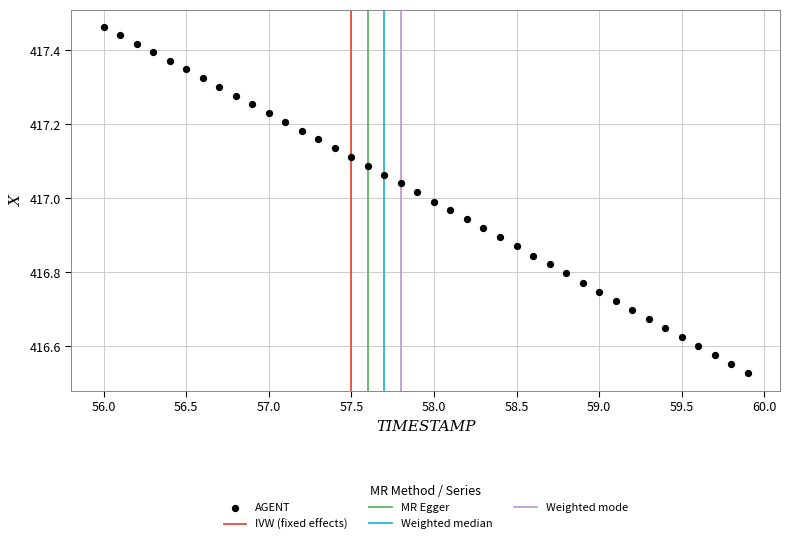

What is the range of Y values (max minus min)?

0.9